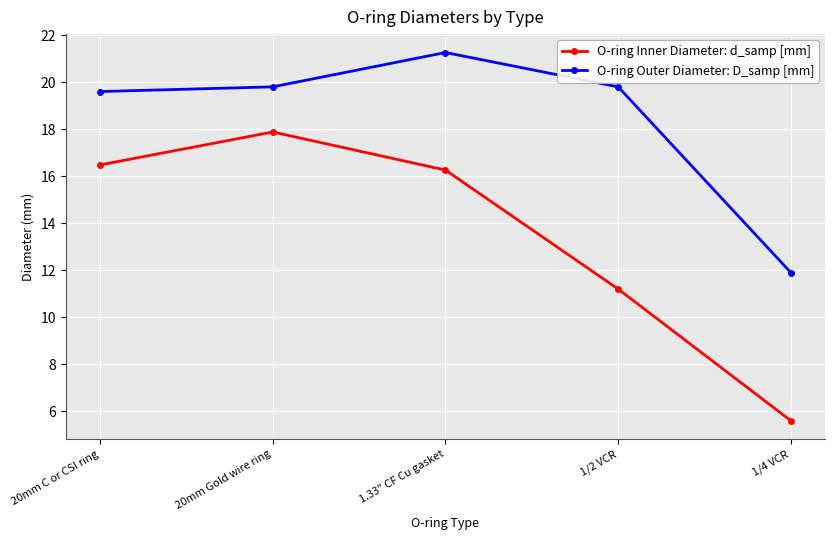

At 20mm C or CSI ring, list the series in order from smallest to largest.

O-ring Inner Diameter: d_samp [mm], O-ring Outer Diameter: D_samp [mm]